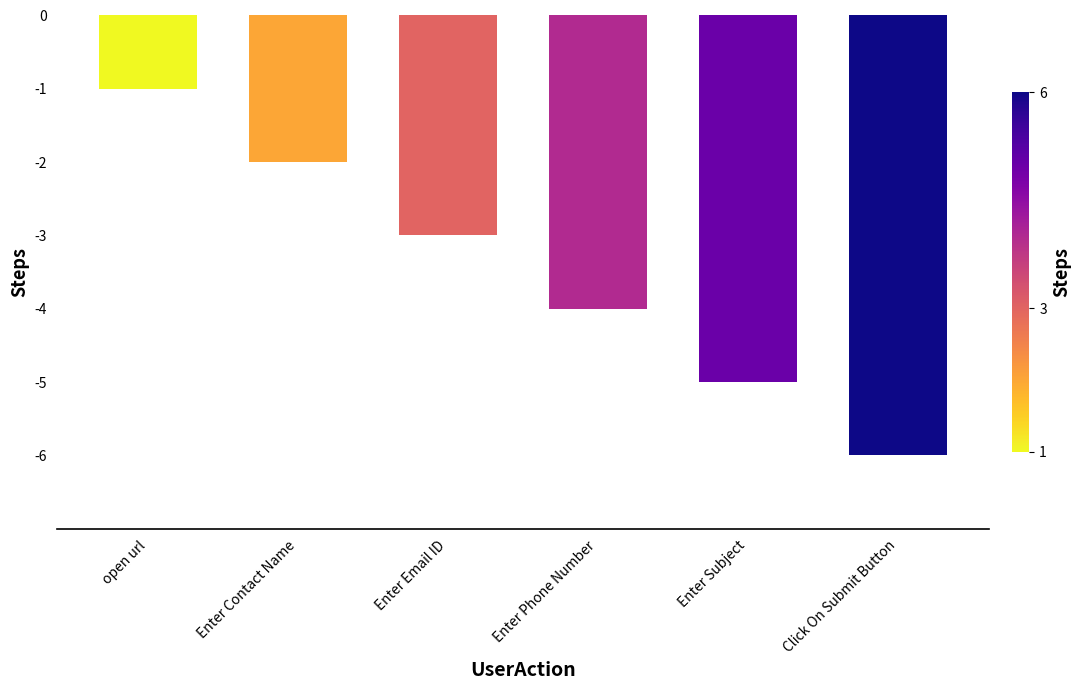

What is the change in value from Enter Email ID to Enter Subject?

-2